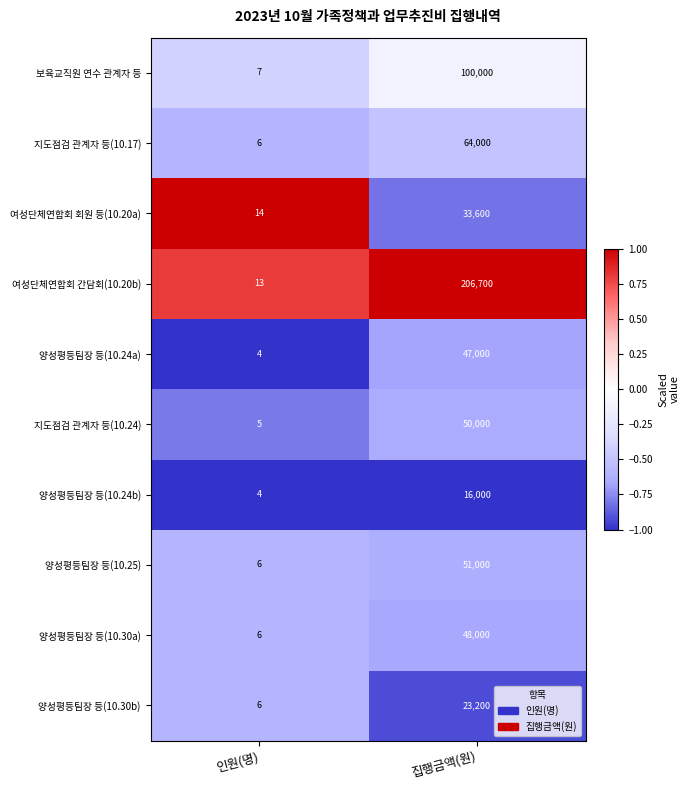

Which series has the widest spread of values?

여성단체연합회 간담회(10.20b)